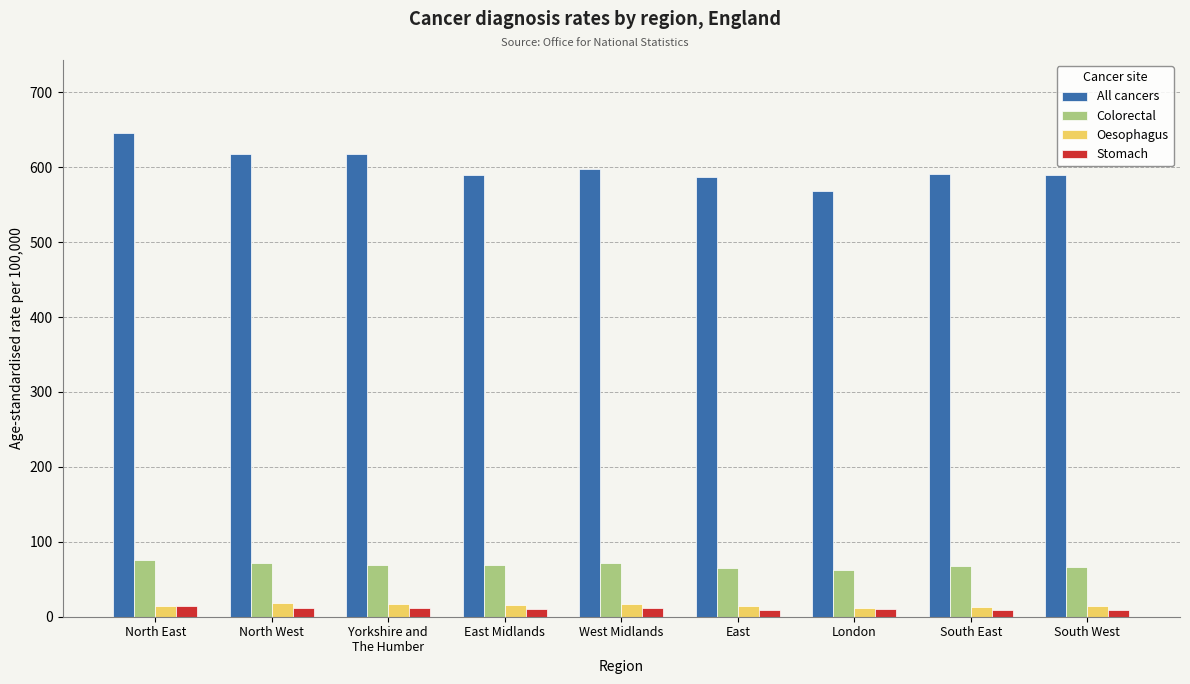

Which series has the largest total across all categories?

All cancers